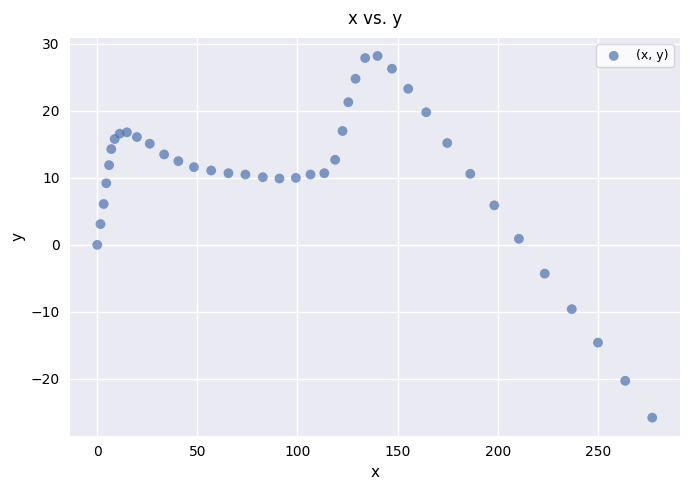

What is the range of X values (max minus min)?

277.2